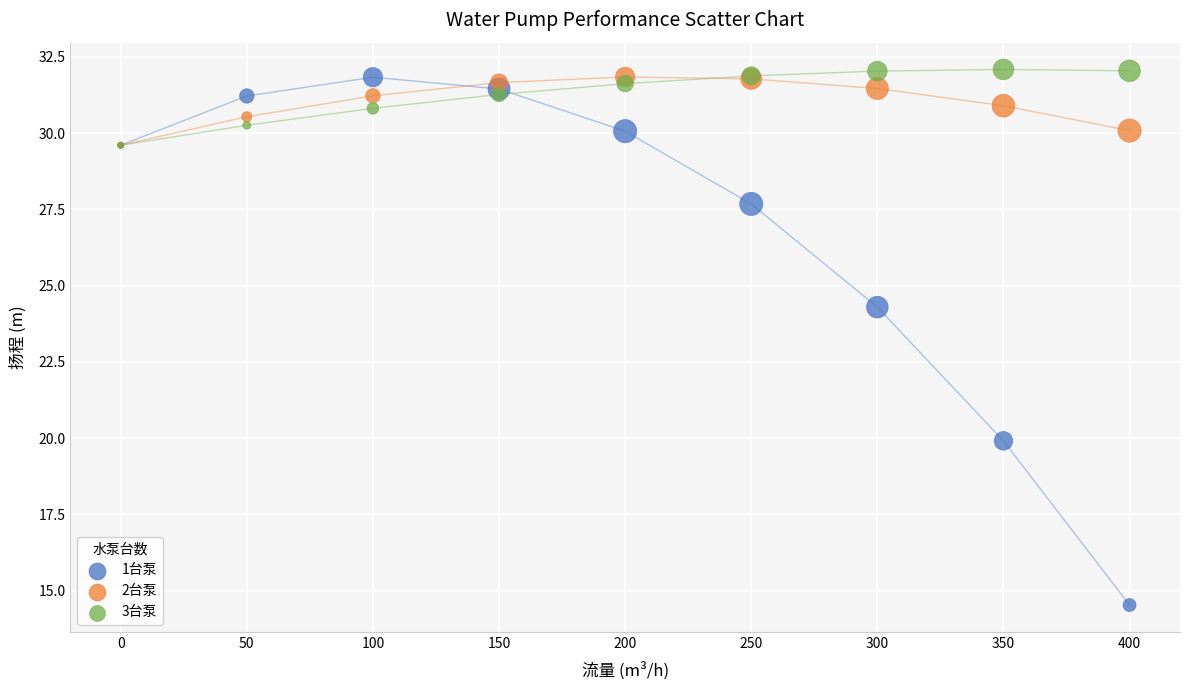

Across all series, what Y value is closest to 23?

24.3